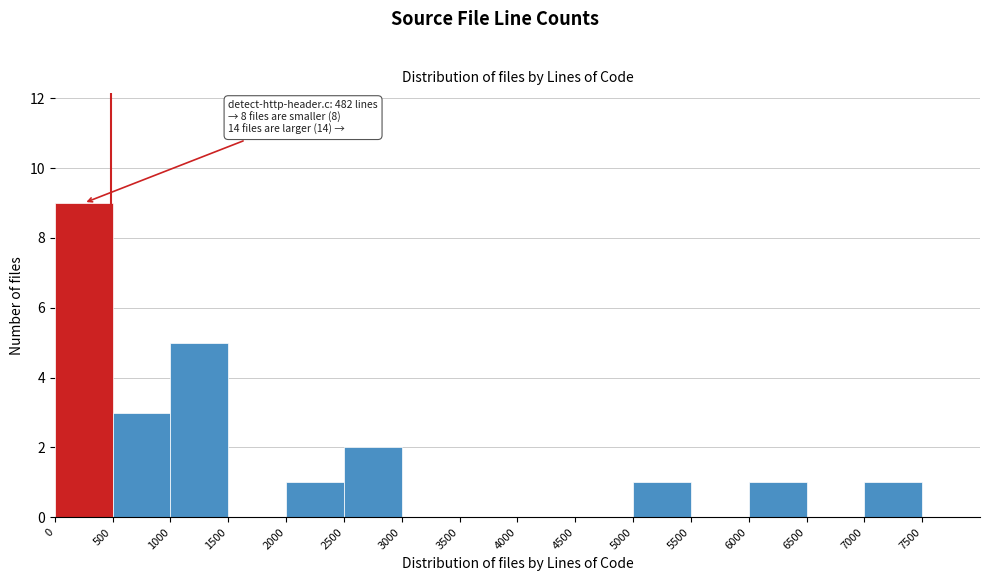

Over which range of the x-axis is the bar tallest?

0 to 500